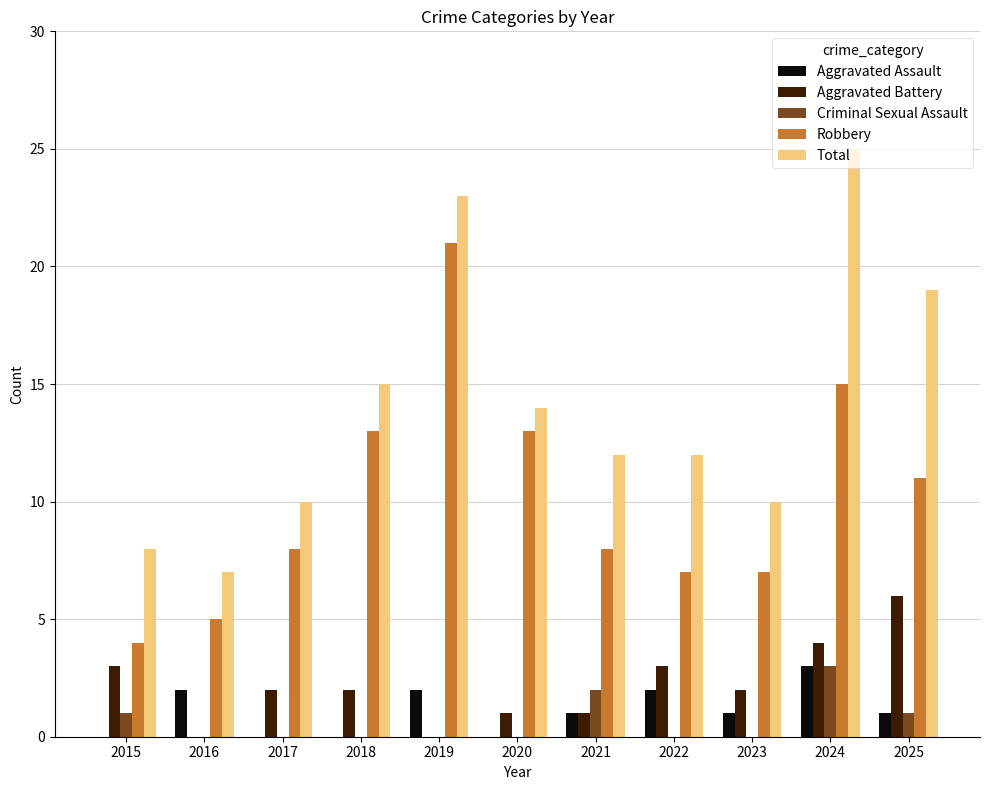

The Total series shows 18 at 2023. True or false?

False